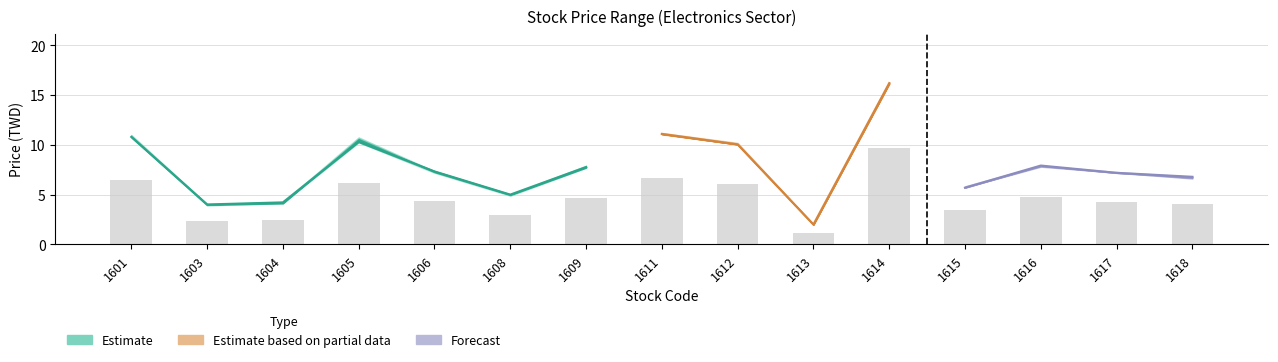

How many values in the Close series are below 7?

6